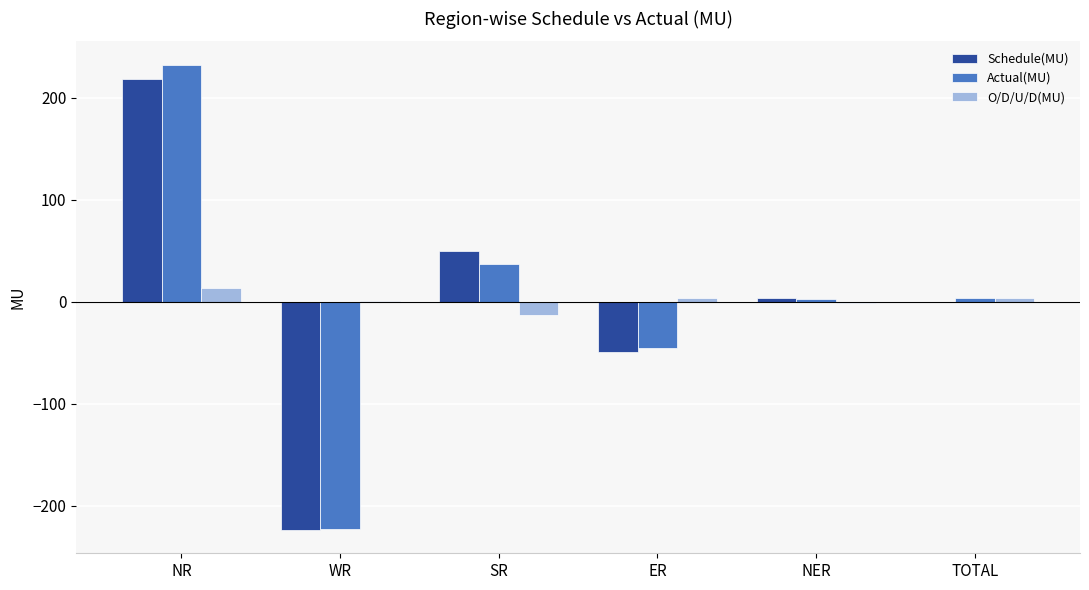

What is the sum of all Actual(MU) values?

7.6